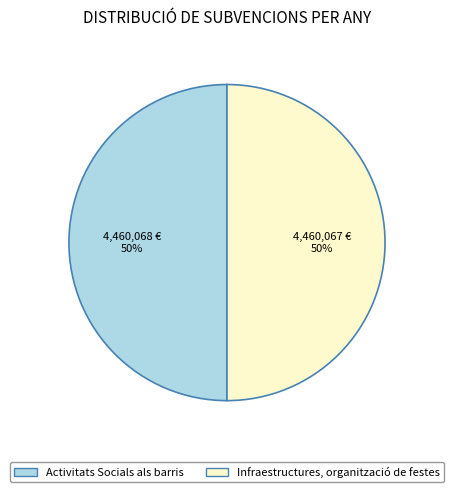

How many slices are in this pie chart?

2